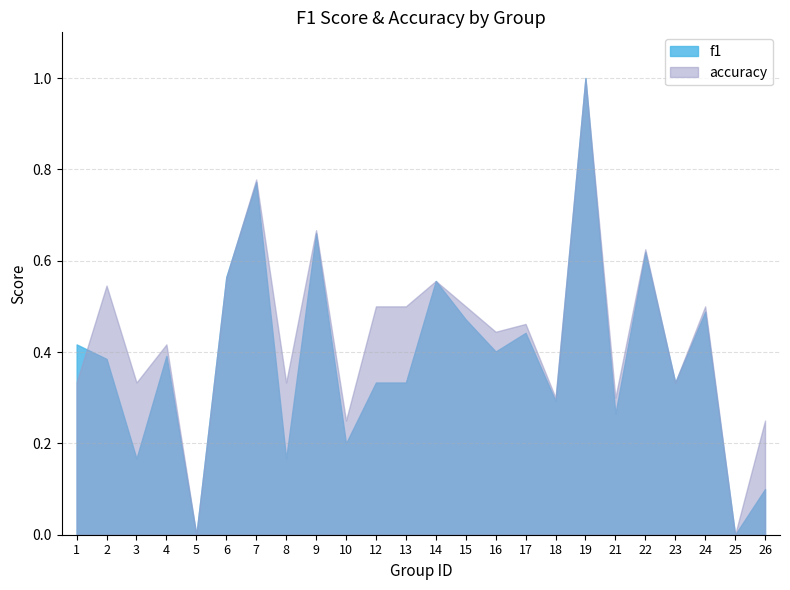

Rank the series at 4 from lowest to highest value.

f1, accuracy